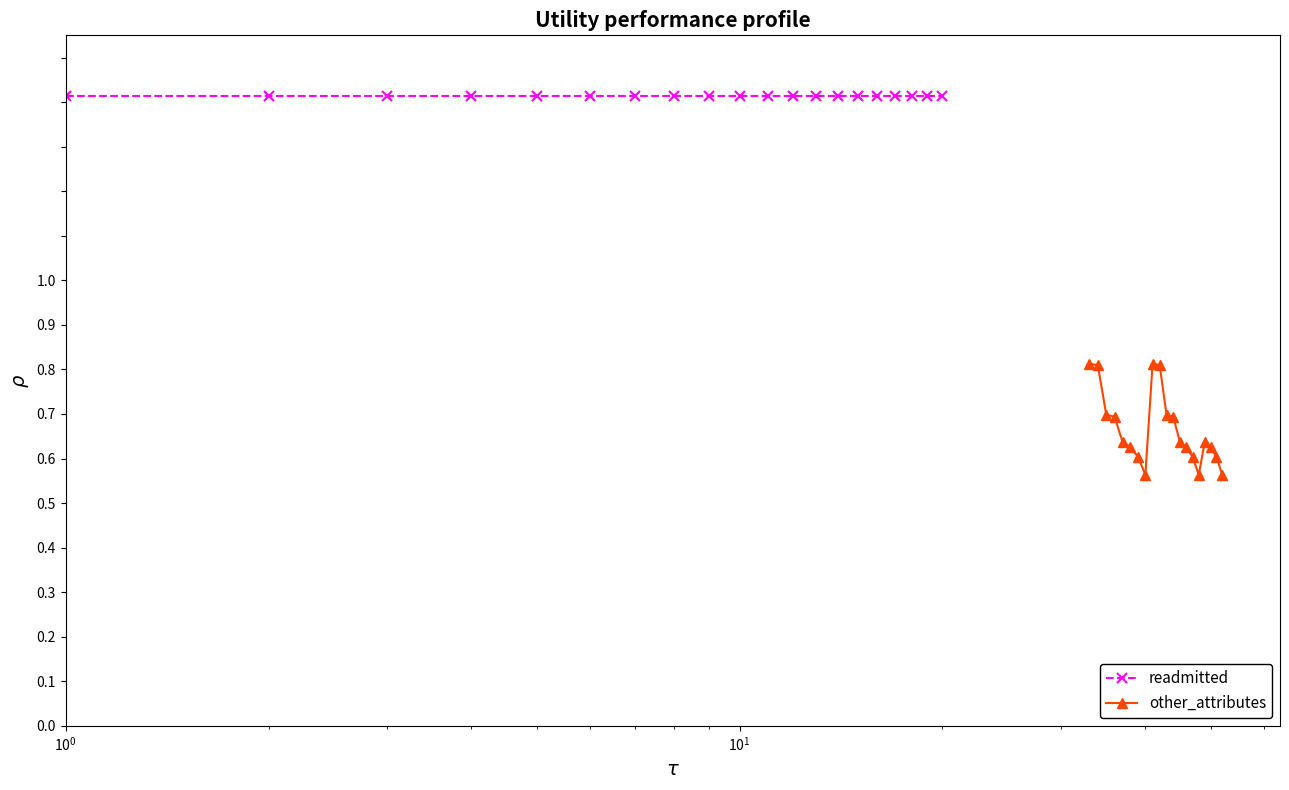

What is the sum of all other_attributes values?

13.3